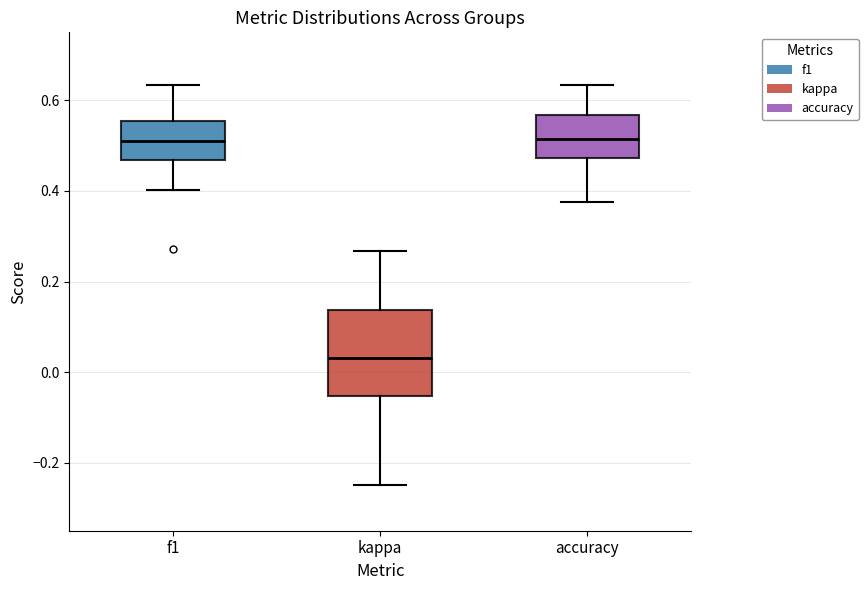

Where does the lower whisker of the box for kappa end on the y-axis? The values are not printed on the chart, so give them approximately, as read against the axis.

-0.24